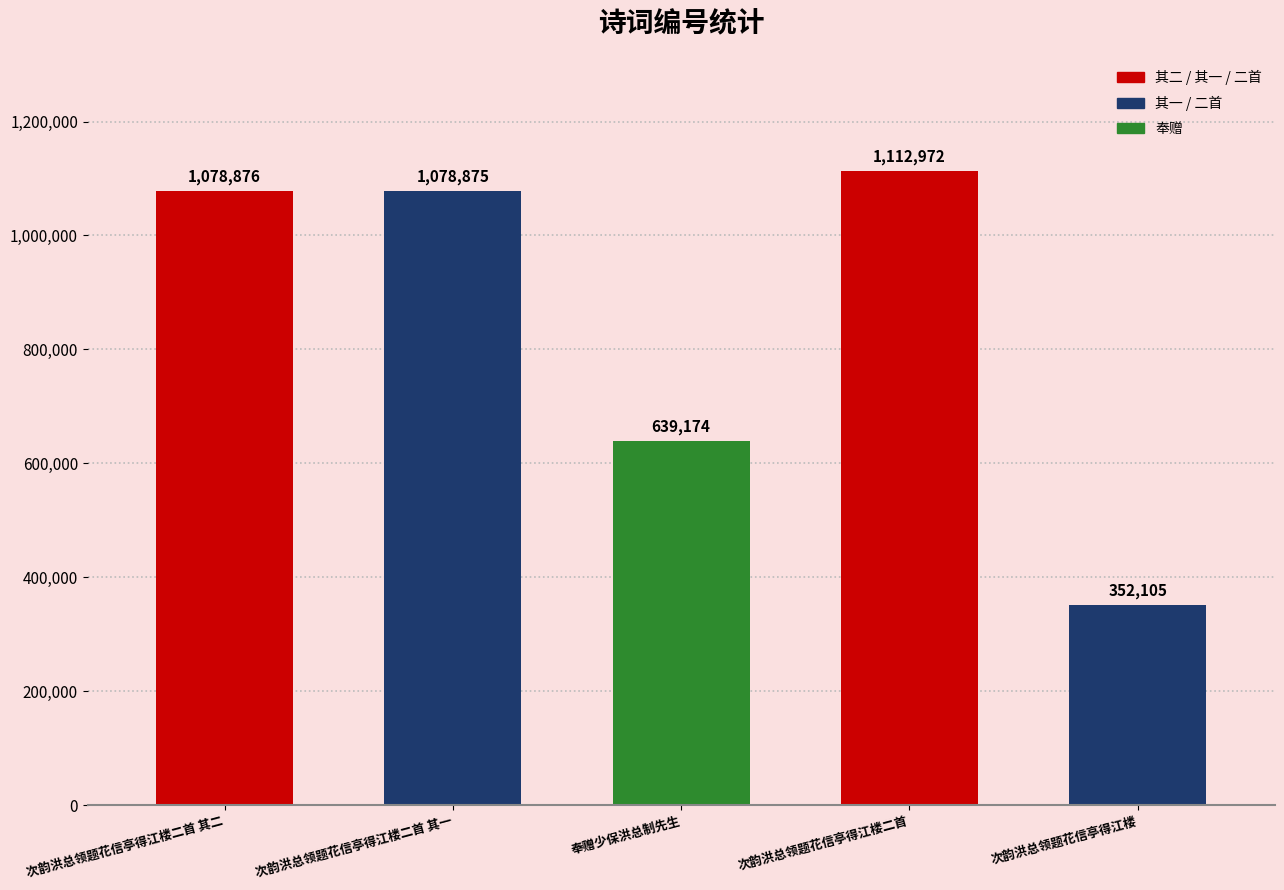

Read the value at 次韵洪总领题花信亭得江楼二首 其二, to the nearest 100.

1078900